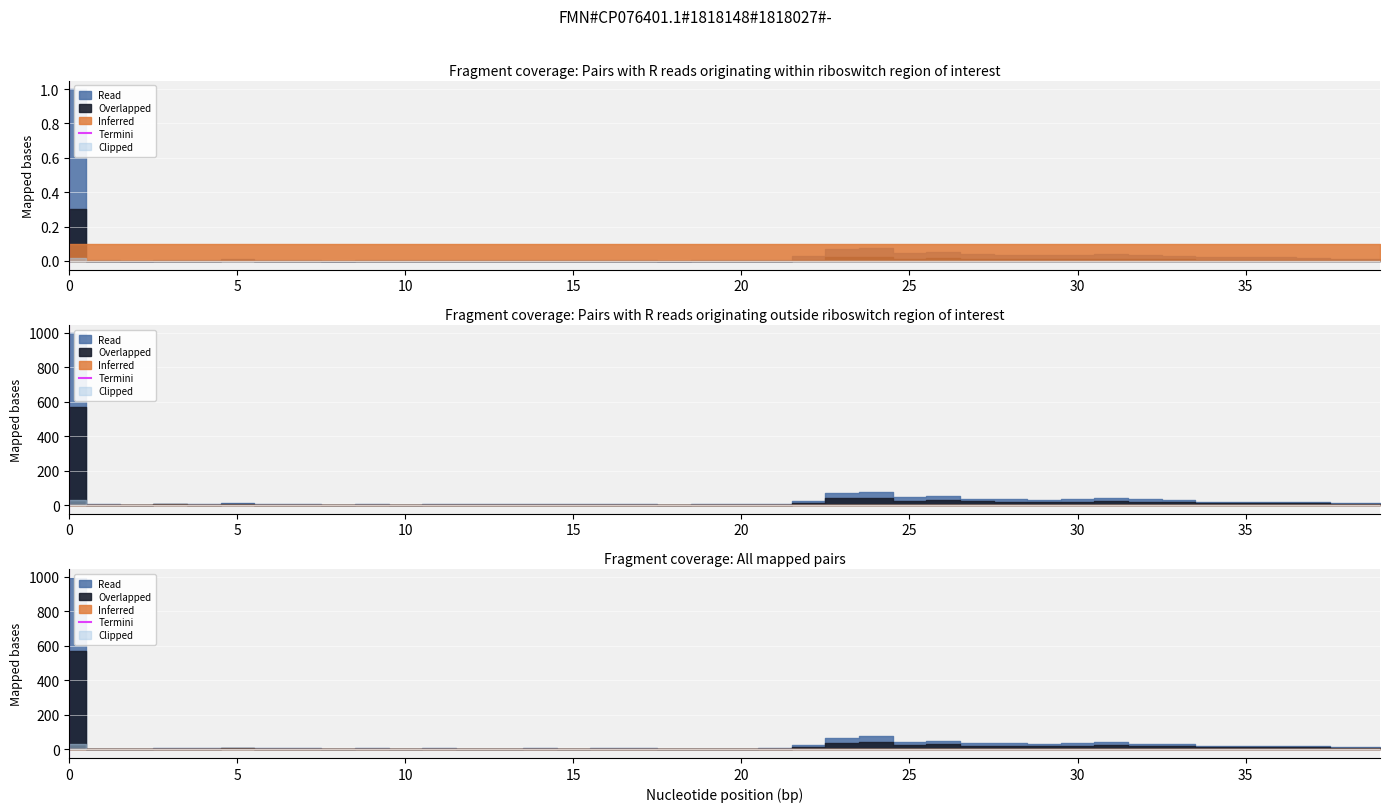

What is the difference between the maximum and minimum values?

1